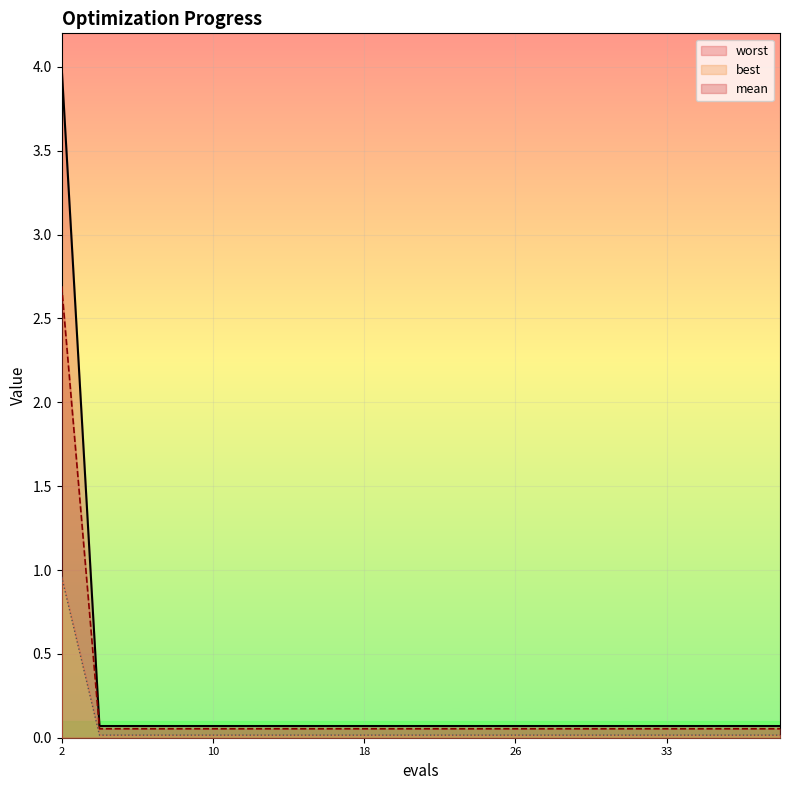

True or false: best has more than 0 points higher than both neighbors.

False